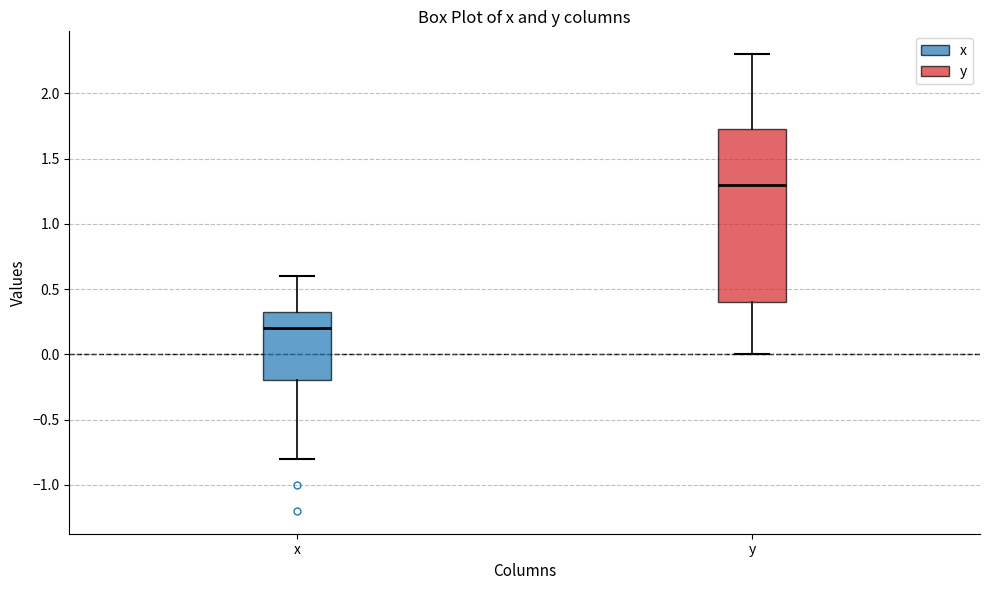

Which box has the lowest median line?

x